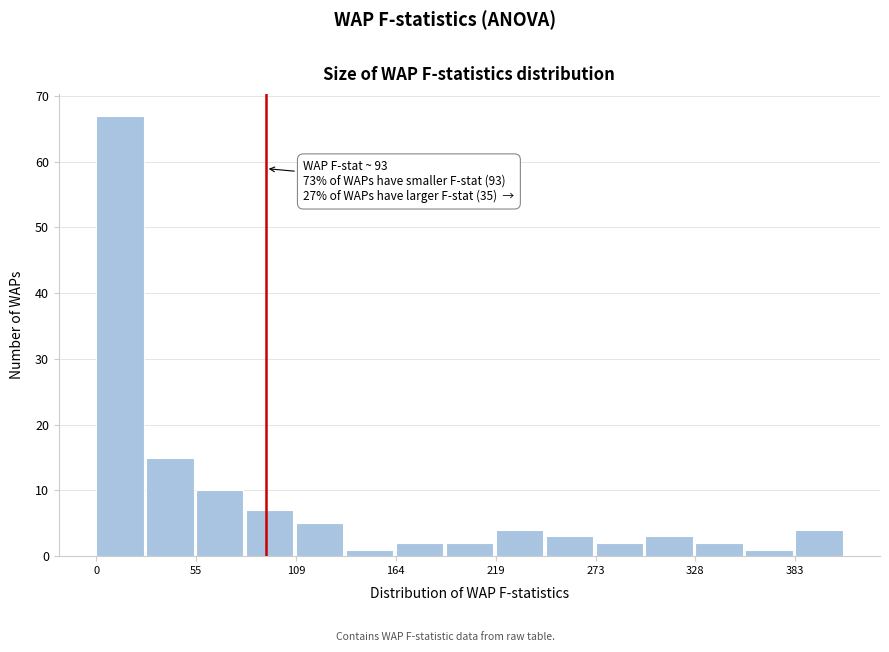

Around what value on the x-axis is the tallest bar? Give the approximate position of its centre, as read against the axis.

10